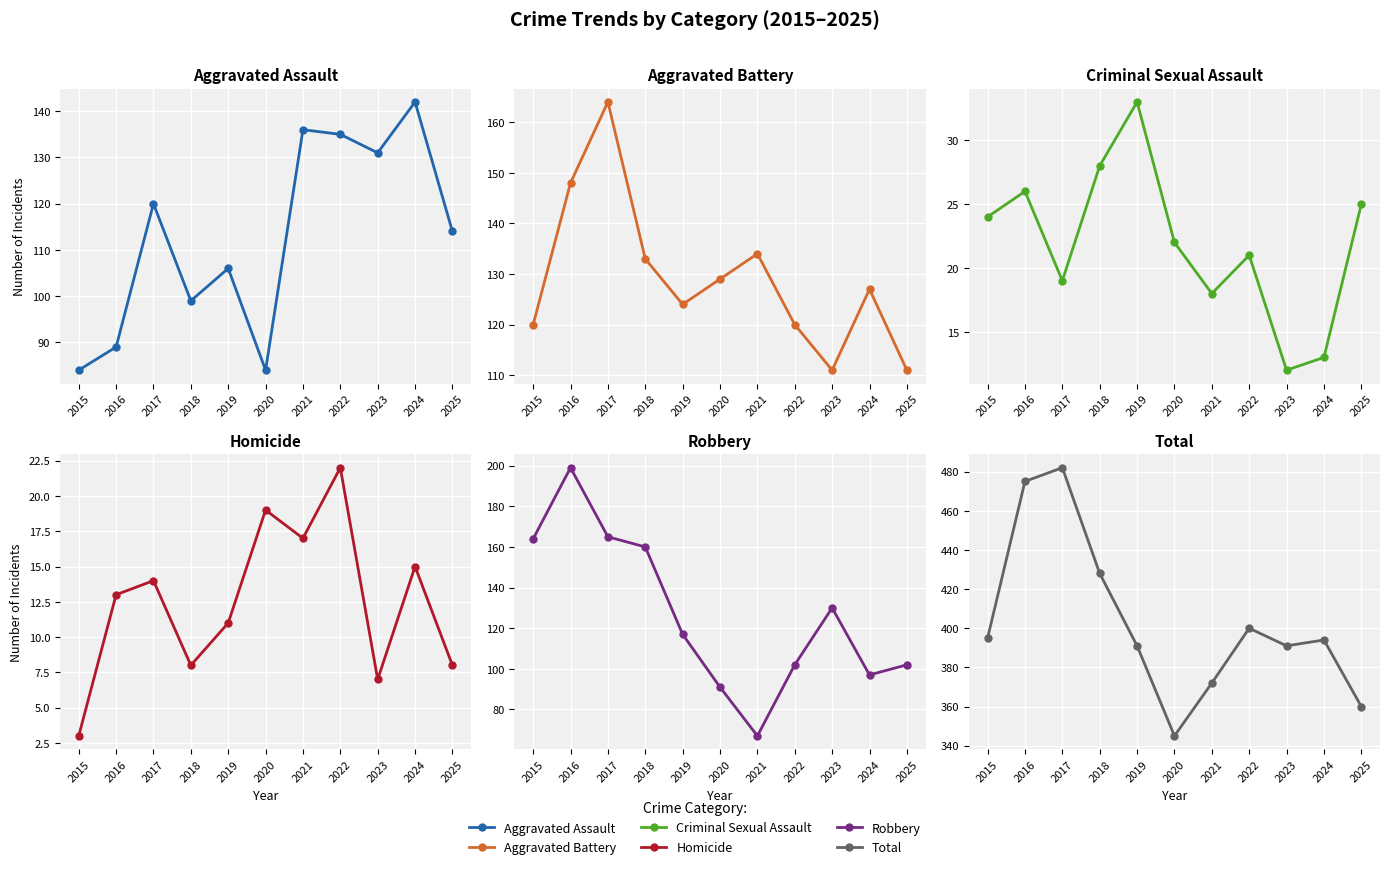

Which category has the highest value across all series?

2017